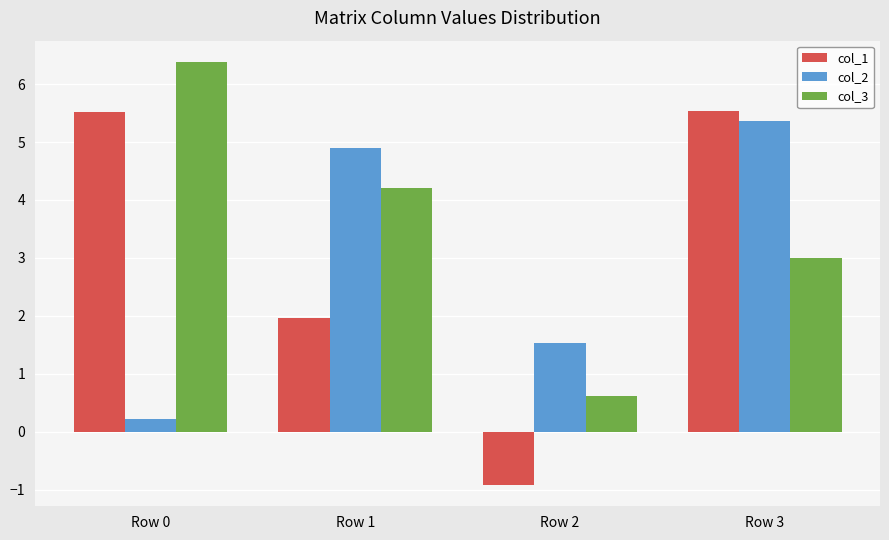

Which series has the largest total across all categories?

col_3